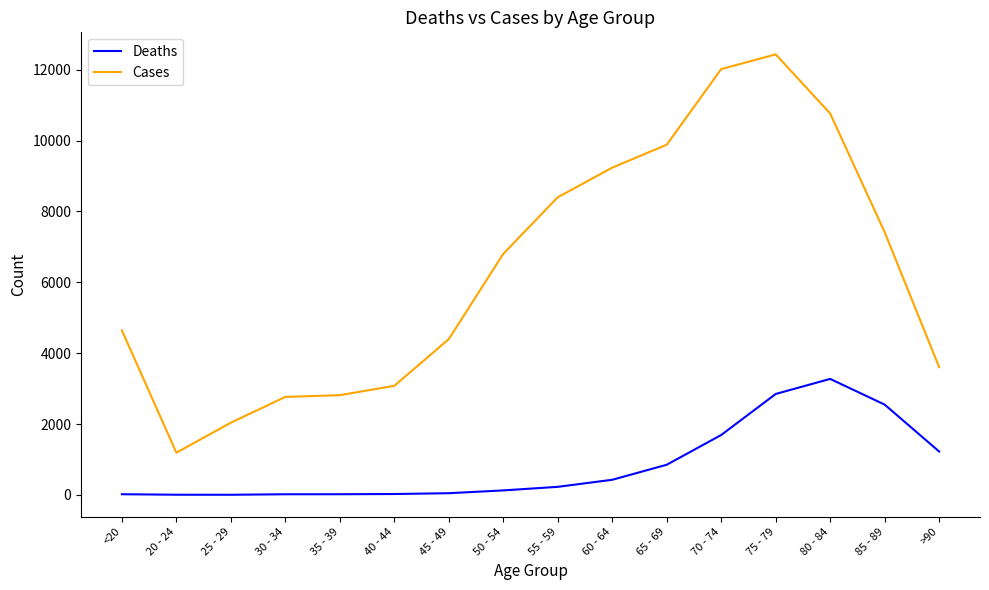

Between 30 - 34 and 55 - 59, which series saw the biggest shift?

Cases